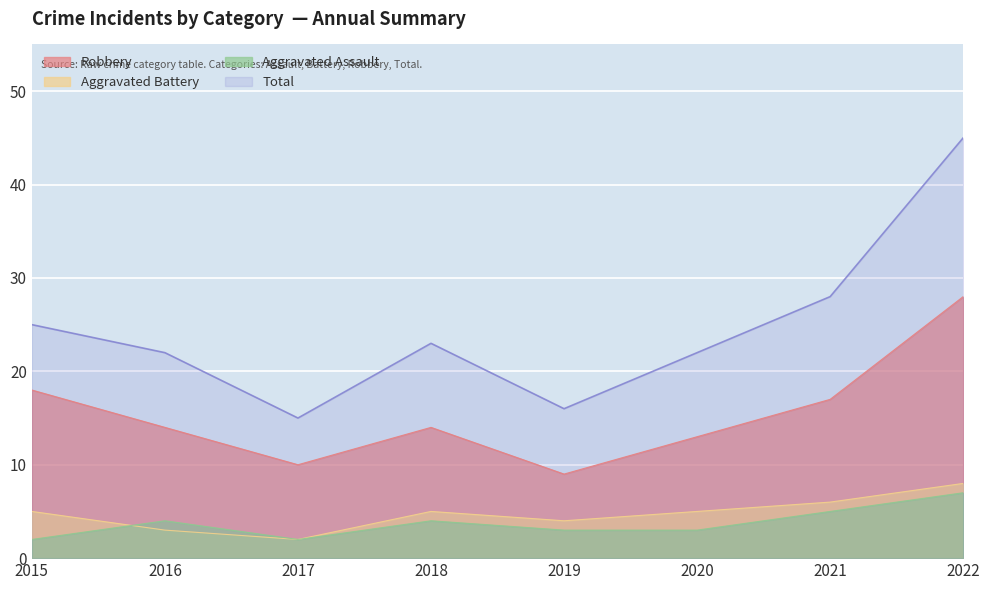

True or false: Aggravated Battery has more than 0 points higher than both neighbors.

True